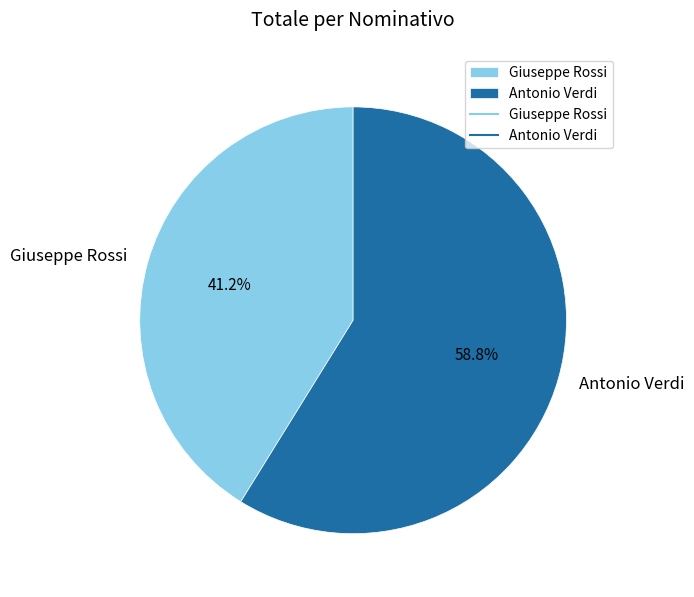

The Antonio Verdi slice represents 49% of the pie. True or false?

False